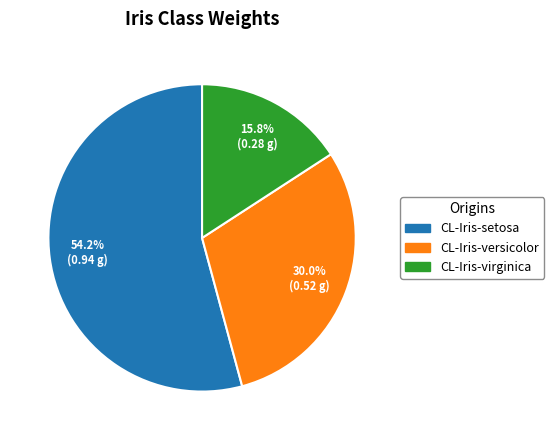

To the nearest percent, what is the average slice percentage?

33%